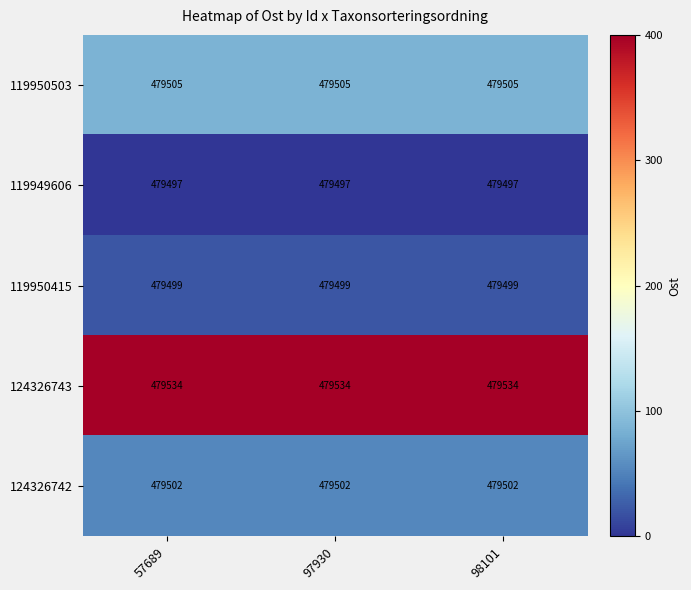

The 119950503 series shows 57.7 at 97930. True or false?

False